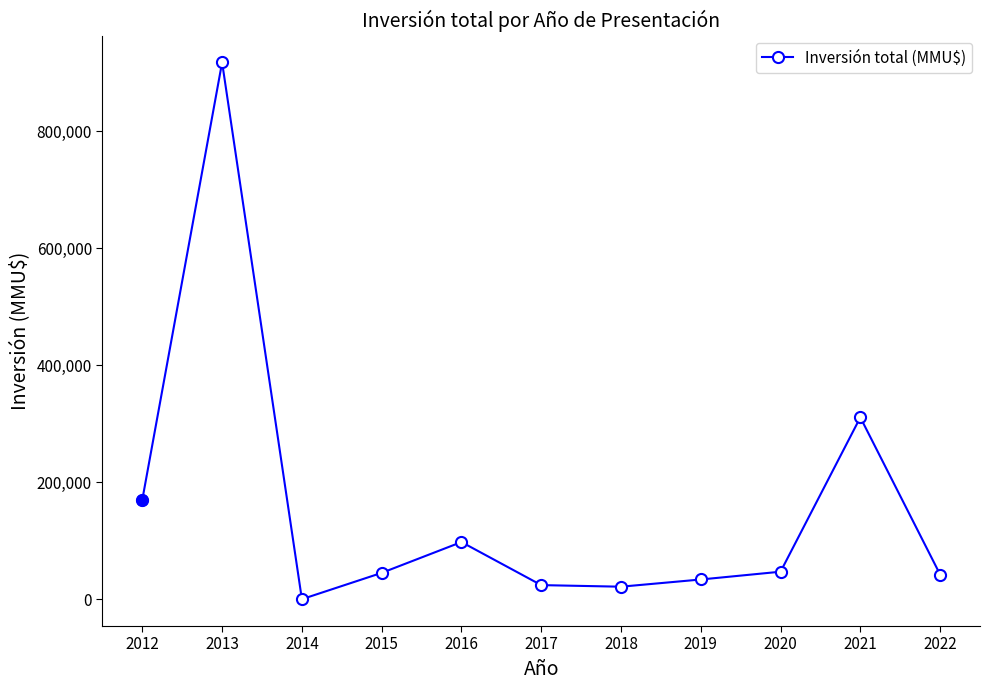

What is the maximum value shown in the chart?

917760